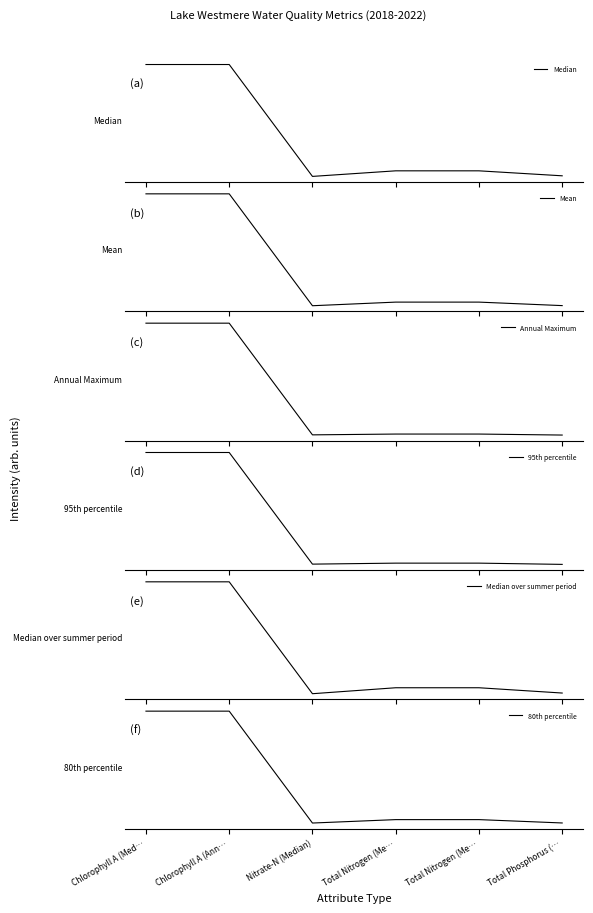

Which category has the lowest value in the Median series?

Nitrate-N (Median)